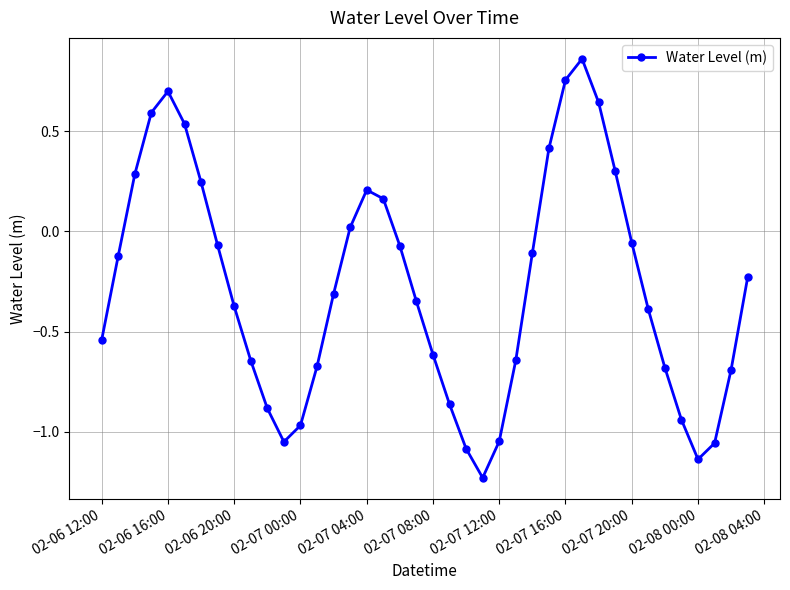

What is the difference between the maximum and second lowest values?

2.0